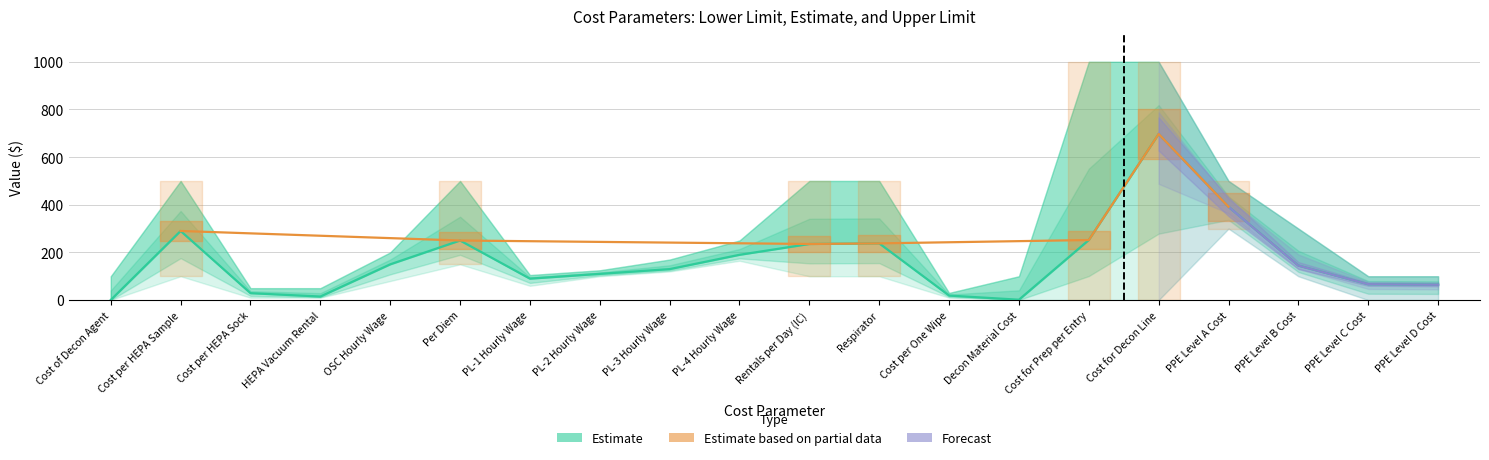

Reading left to right, list all the values displayed in this chart.

Parameter 1: 0.5	290.0	29.0	15.0	150.0	250.0	90.0	110.0	130.0	190.0	235.4	238.0	19.0	1.5	252.0	697.0	391.6	144.8	66.6	64.3
Upper Limit: 100.0	500.0	50.0	50.0	200.0	500.0	105.0	125.0	170.0	250.0	500.0	500.0	30.0	100.0	1000.0	1000.0	500.0	300.0	100.0	100.0
Lower Limit: 0.0	100.0	10.0	10.0	80.0	150.0	60.0	100.0	120.0	165.0	100.0	100.0	10.0	0.0	0.0	0.0	300.0	100.0	0.0	0.0